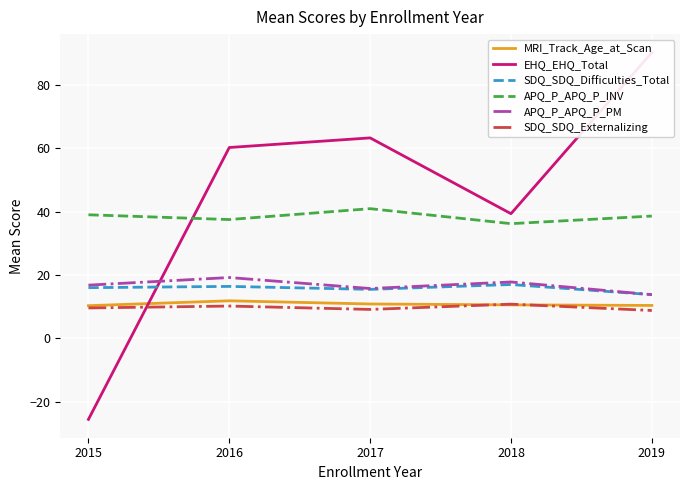

True or false: SDQ_SDQ_Difficulties_Total and APQ_P_APQ_P_INV cross at least once.

False